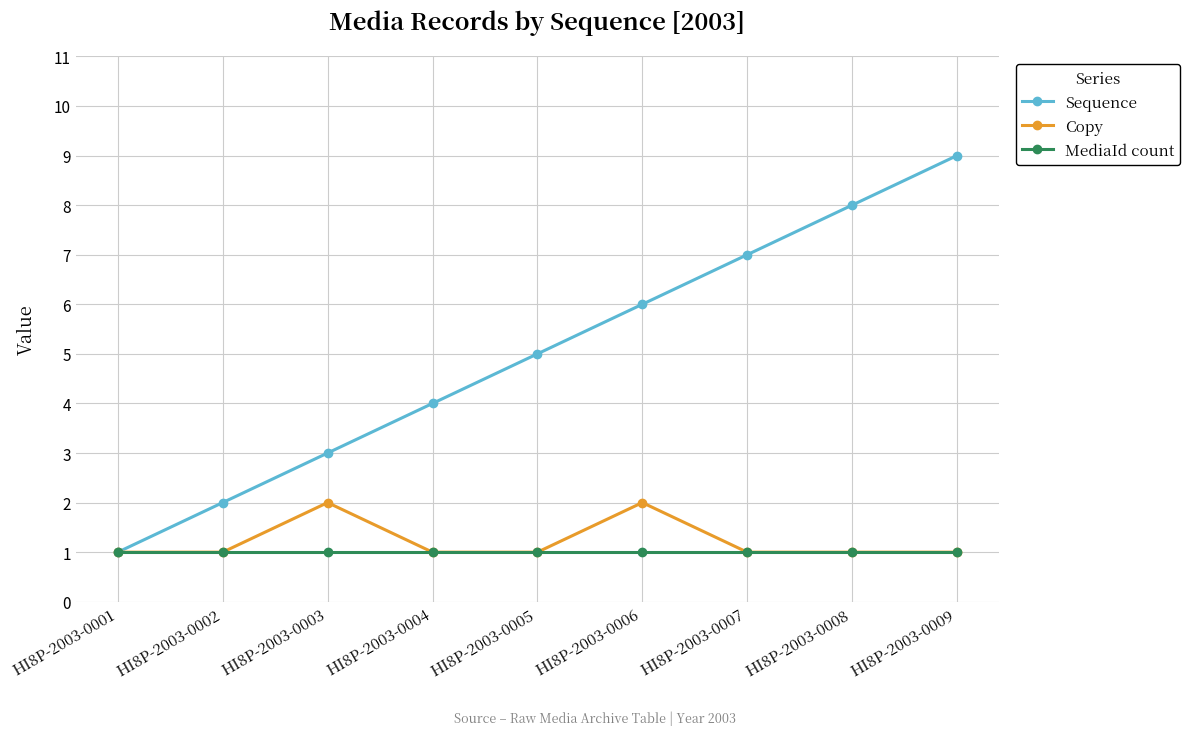

Reading left to right, list all the values displayed in this chart.

Sequence: HI8P-2003-0001=1	HI8P-2003-0002=2	HI8P-2003-0003=3	HI8P-2003-0004=4	HI8P-2003-0005=5	HI8P-2003-0006=6	HI8P-2003-0007=7	HI8P-2003-0008=8	HI8P-2003-0009=9
Copy: HI8P-2003-0001=1	HI8P-2003-0002=1	HI8P-2003-0003=2	HI8P-2003-0004=1	HI8P-2003-0005=1	HI8P-2003-0006=2	HI8P-2003-0007=1	HI8P-2003-0008=1	HI8P-2003-0009=1
MediaId count: HI8P-2003-0001=1	HI8P-2003-0002=1	HI8P-2003-0003=1	HI8P-2003-0004=1	HI8P-2003-0005=1	HI8P-2003-0006=1	HI8P-2003-0007=1	HI8P-2003-0008=1	HI8P-2003-0009=1